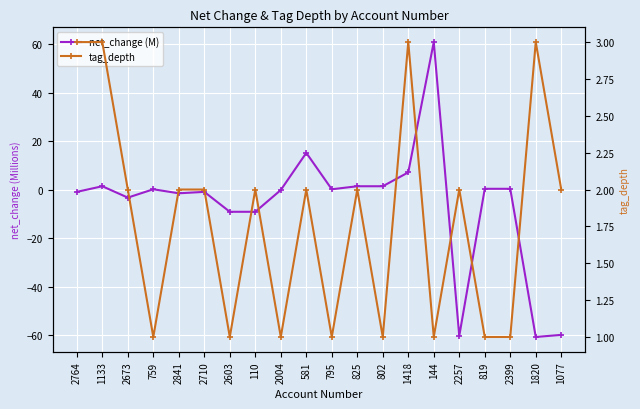

Which series has the largest total across all categories?

tag_depth